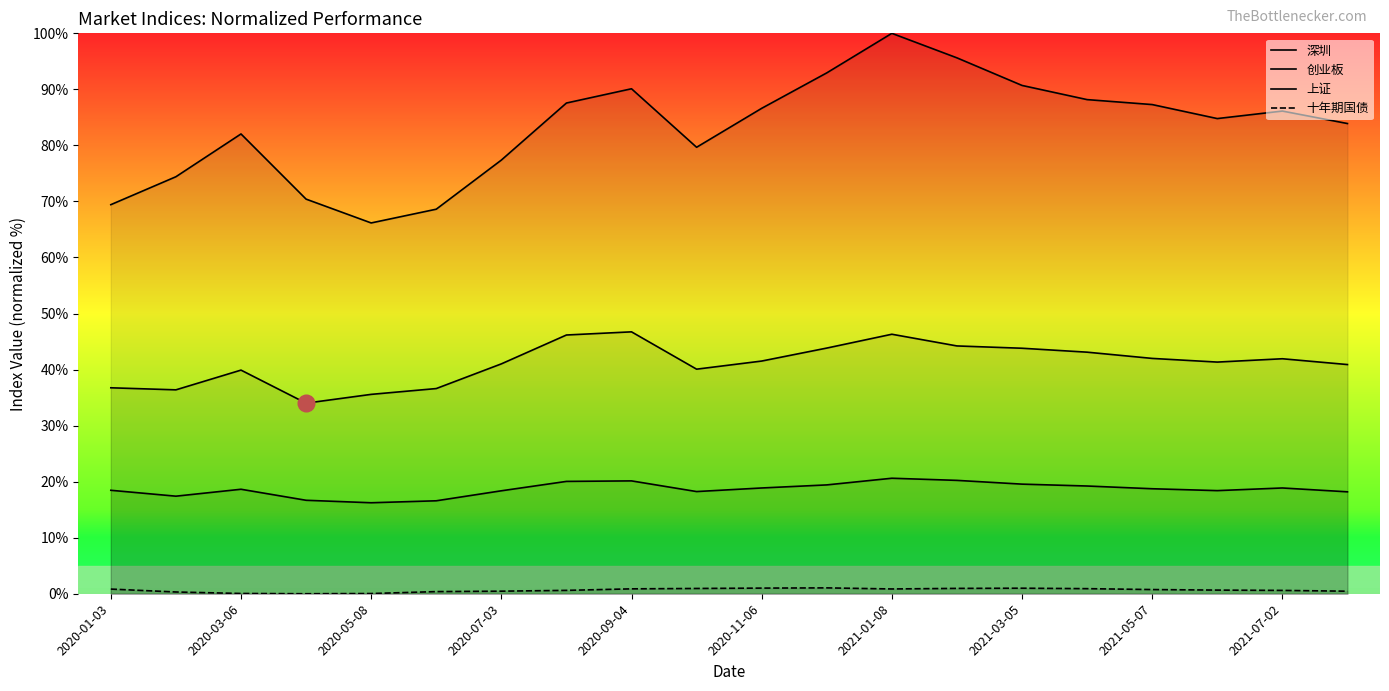

True or false: 创业板 has a value of 150.5 at 11.

False